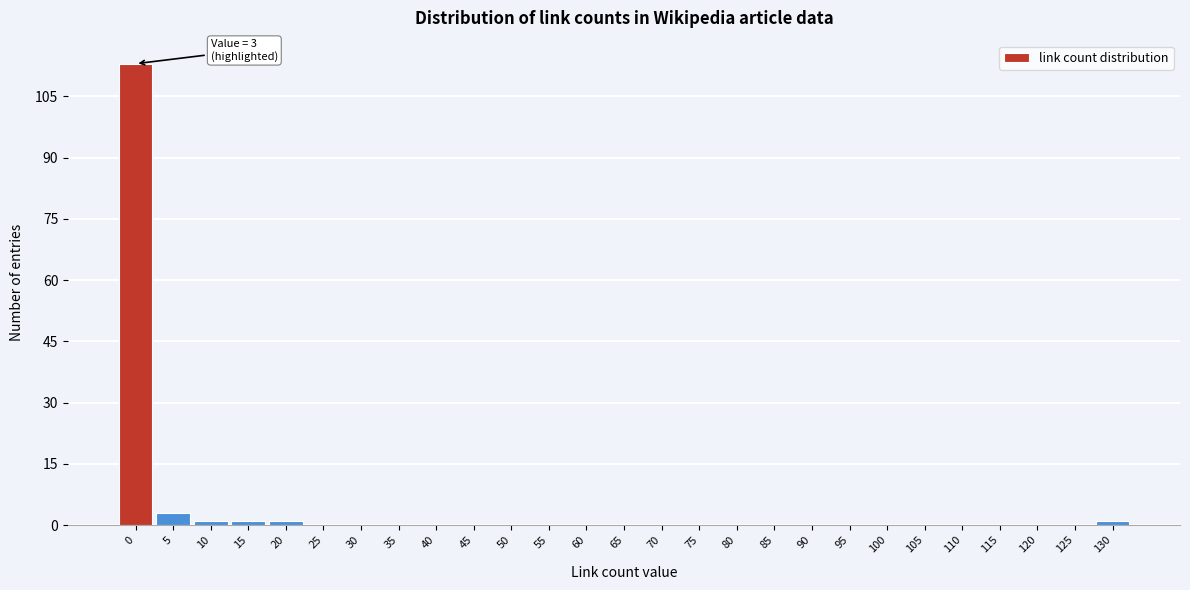

Reading left to right, list all the values displayed in this chart.

0=113	5=3	10=1	15=1	20=1	25=0	30=0	35=0	40=0	45=0	50=0	55=0	60=0	65=0	70=0	75=0	80=0	85=0	90=0	95=0	100=0	105=0	110=0	115=0	120=0	125=0	130=1